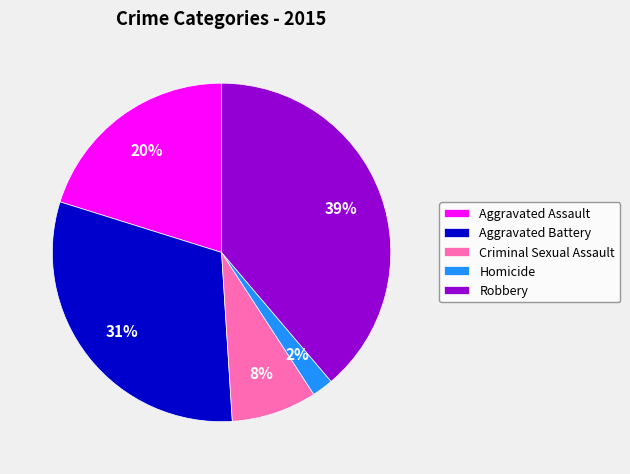

How many segments does this pie chart have?

5